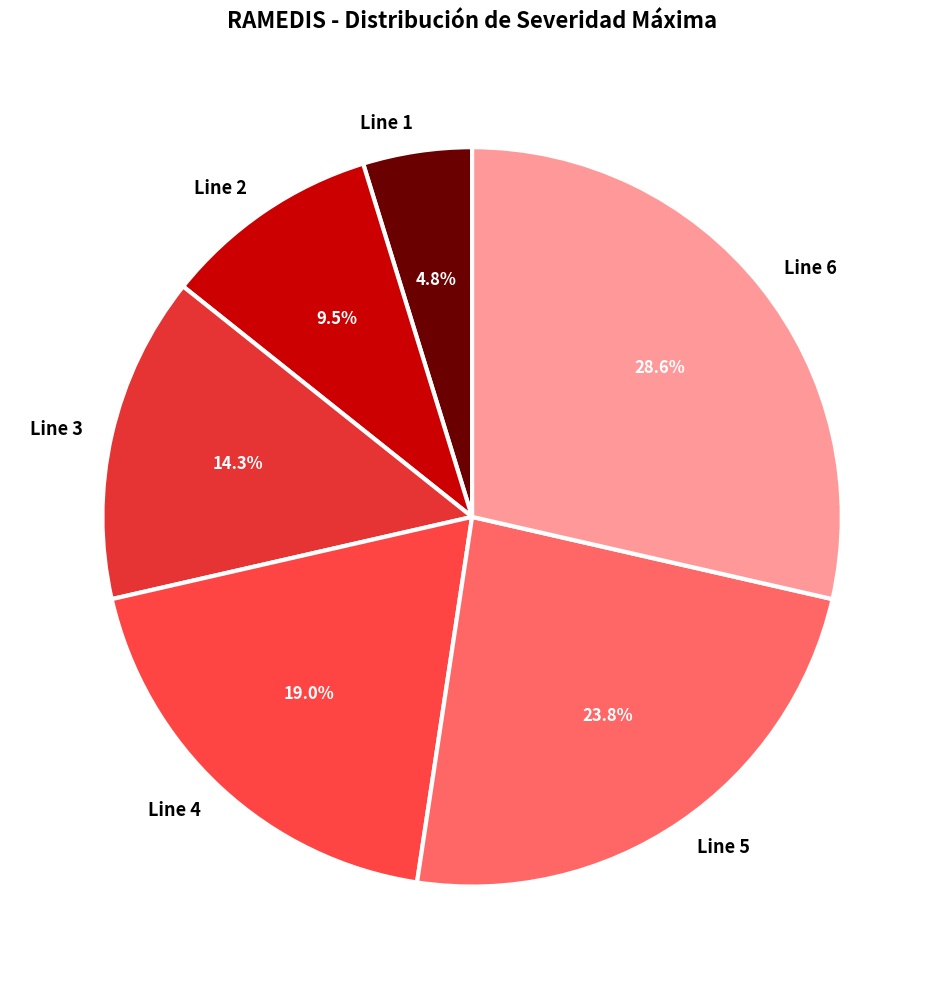

To the nearest percent, what is the difference between the Line 5 and Line 3 slice percentages?

10%